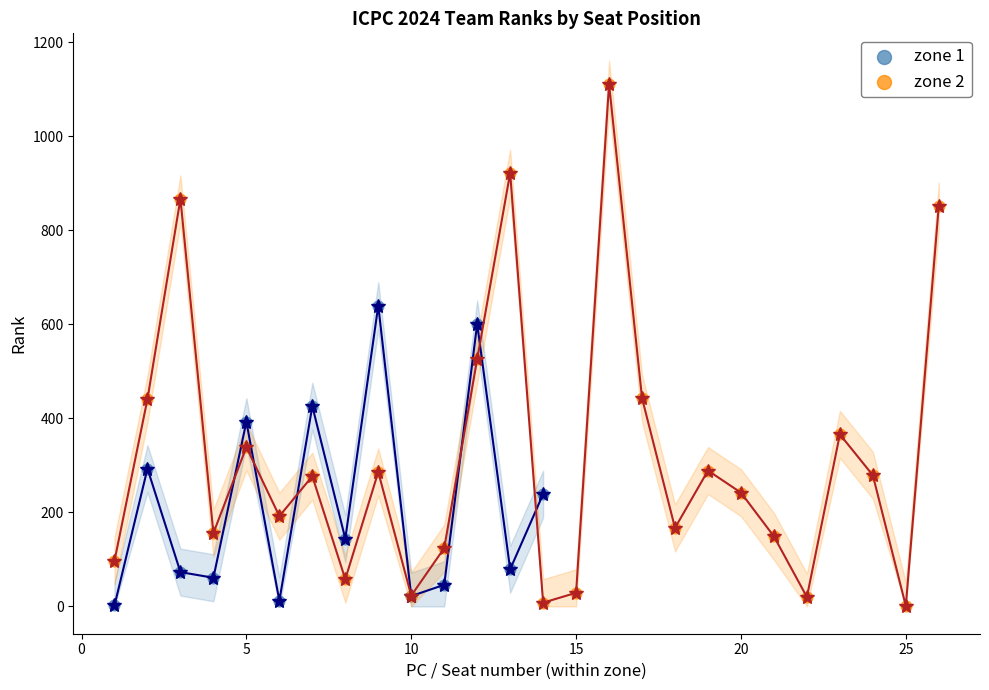

Which series has the widest spread of Y values?

zone 2